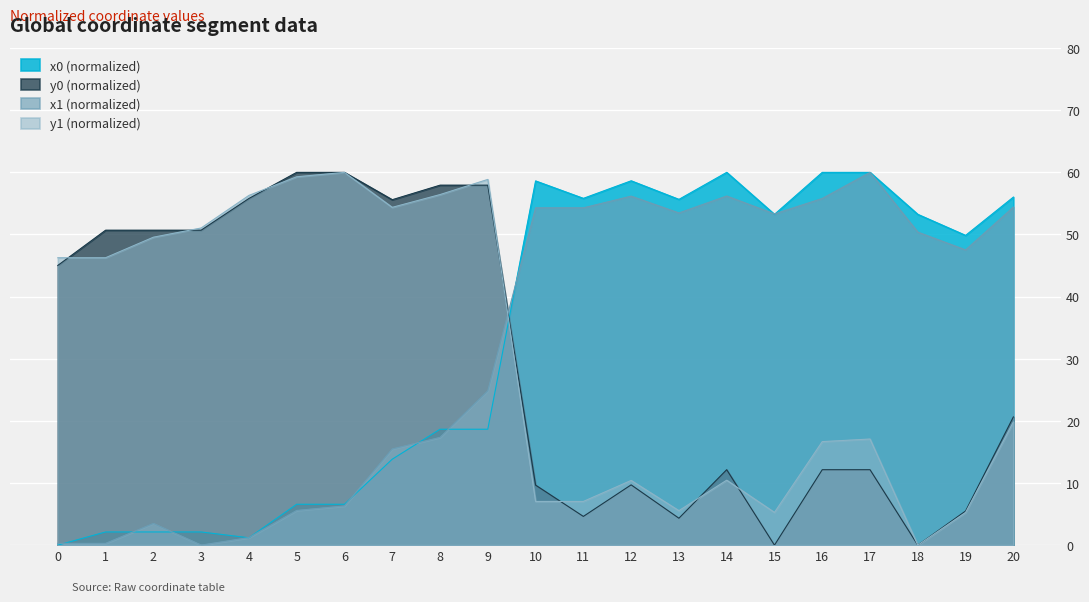

Between 13 and 15, which is larger?

13